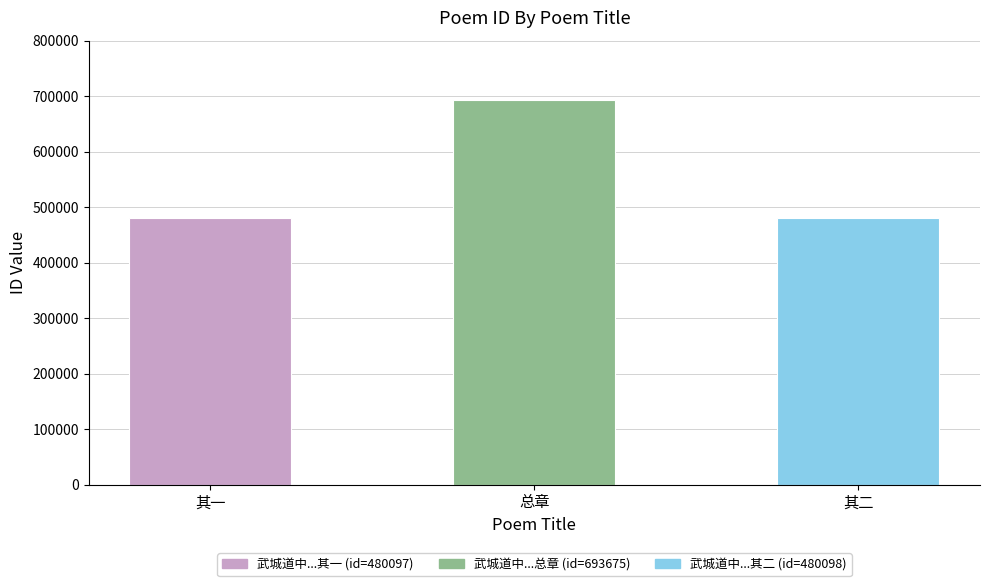

What is the difference between the maximum and minimum values?

213578